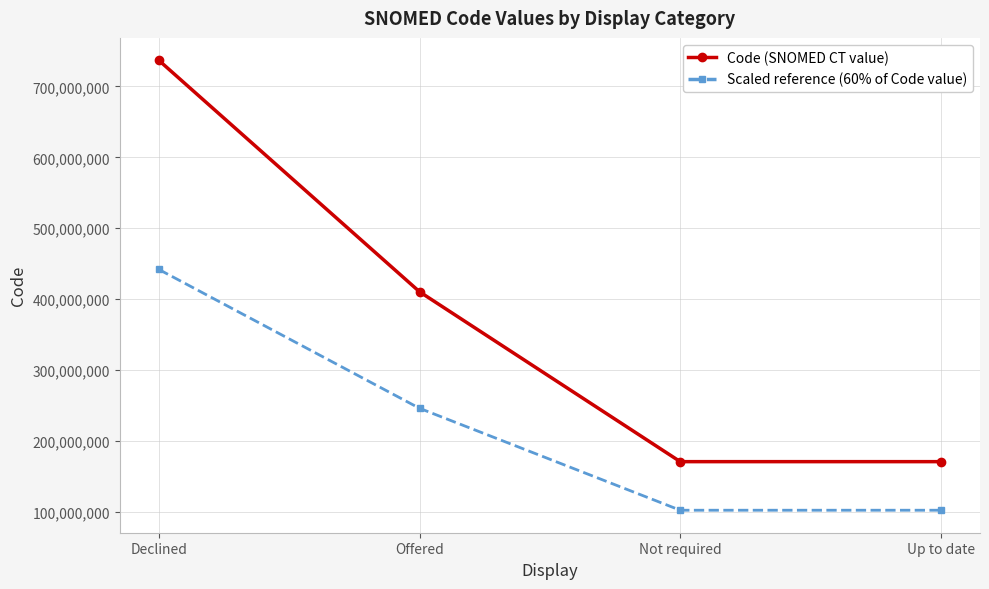

What position from the right is Up to date?

1